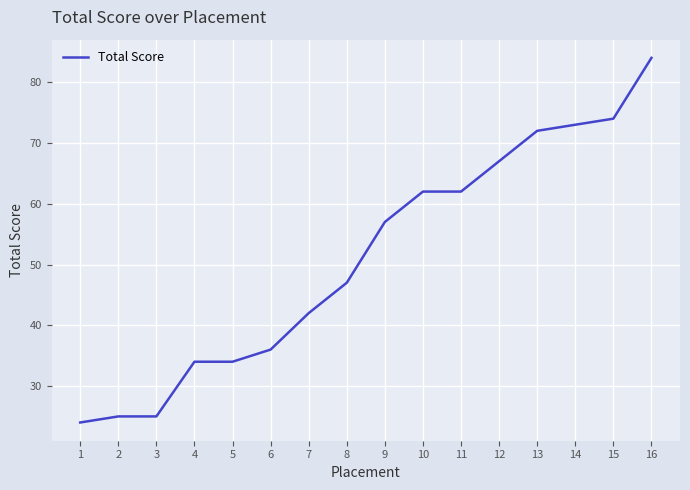

Which category has the highest value across all series?

16